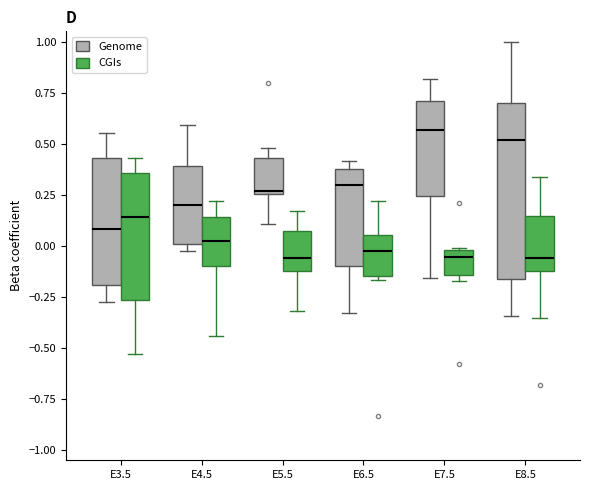

Where is the lower edge of the box for E3.5 (CGIs) on the y-axis? The values are not printed on the chart, so give them approximately, as read against the axis.

-0.25